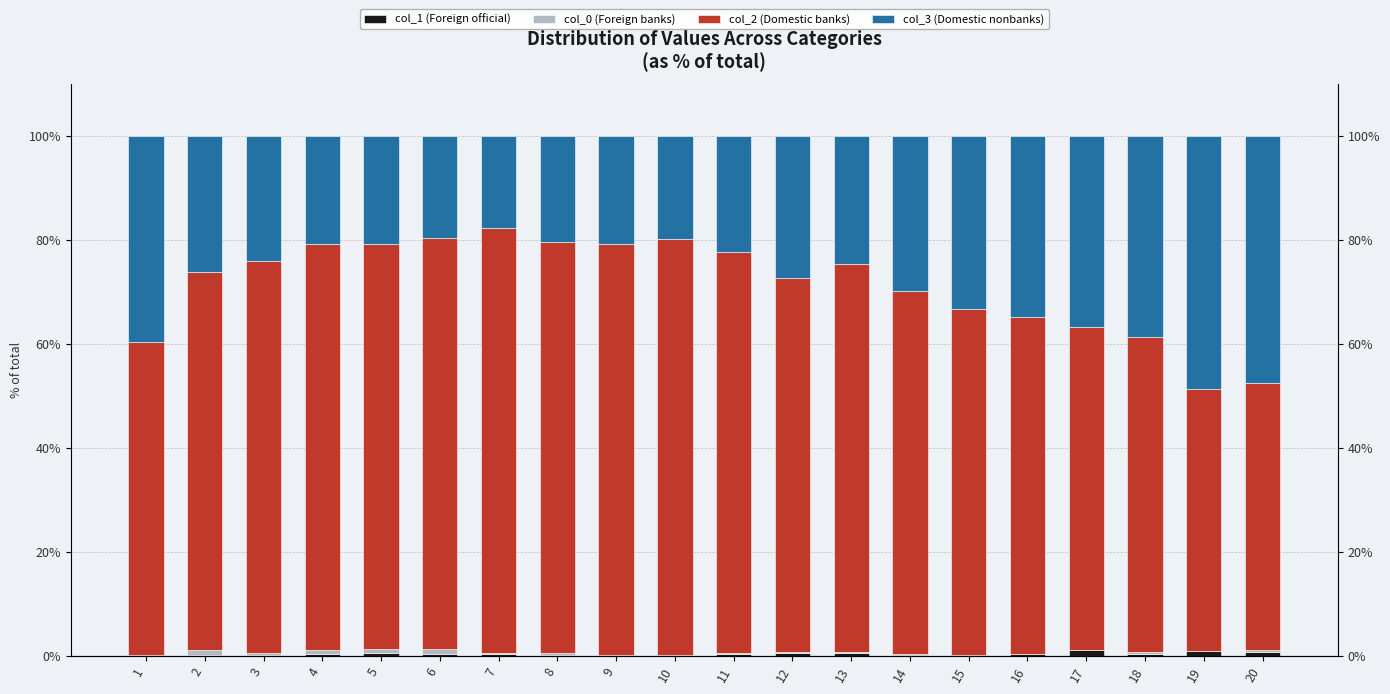

What is the sum of the col_3 (Domestic nonbanks) values at 18 and 14?

68.4